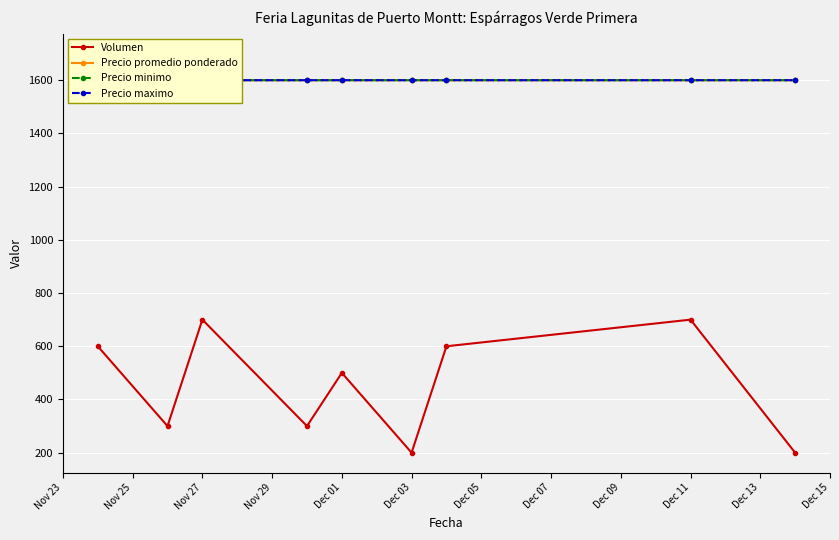

What is the maximum value shown in the chart?

1700